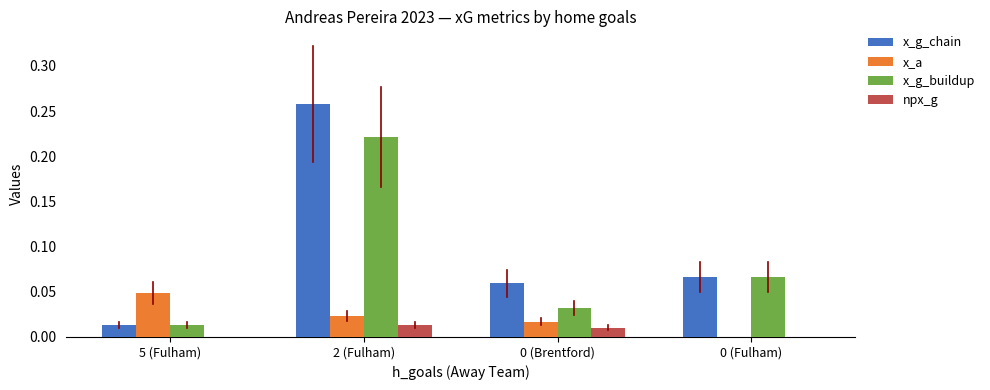

The x_g_buildup series shows 0.0 at 5 (Fulham). True or false?

True